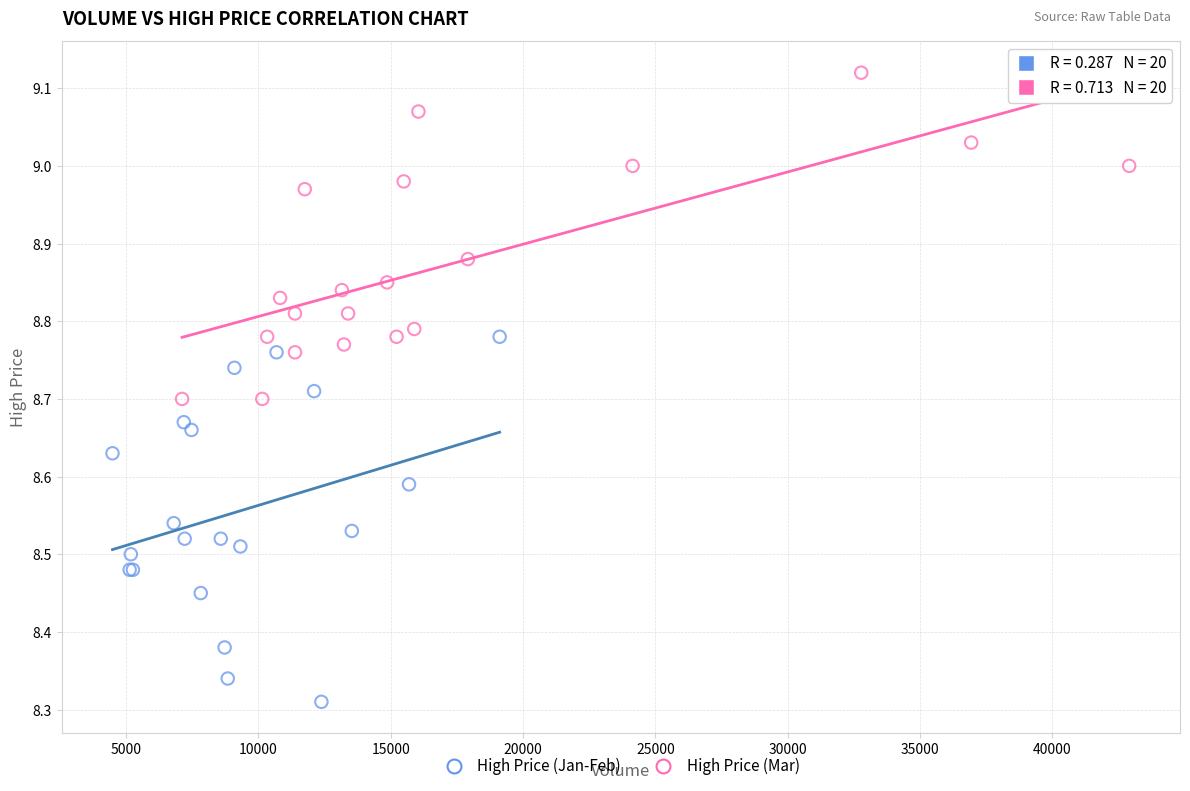

Which series reaches the minimum Y coordinate?

High Price (Jan-Feb)